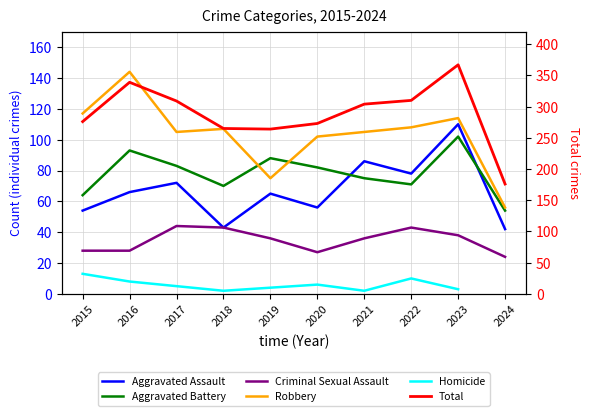

True or false: Aggravated Assault and Total intersect in this chart.

False